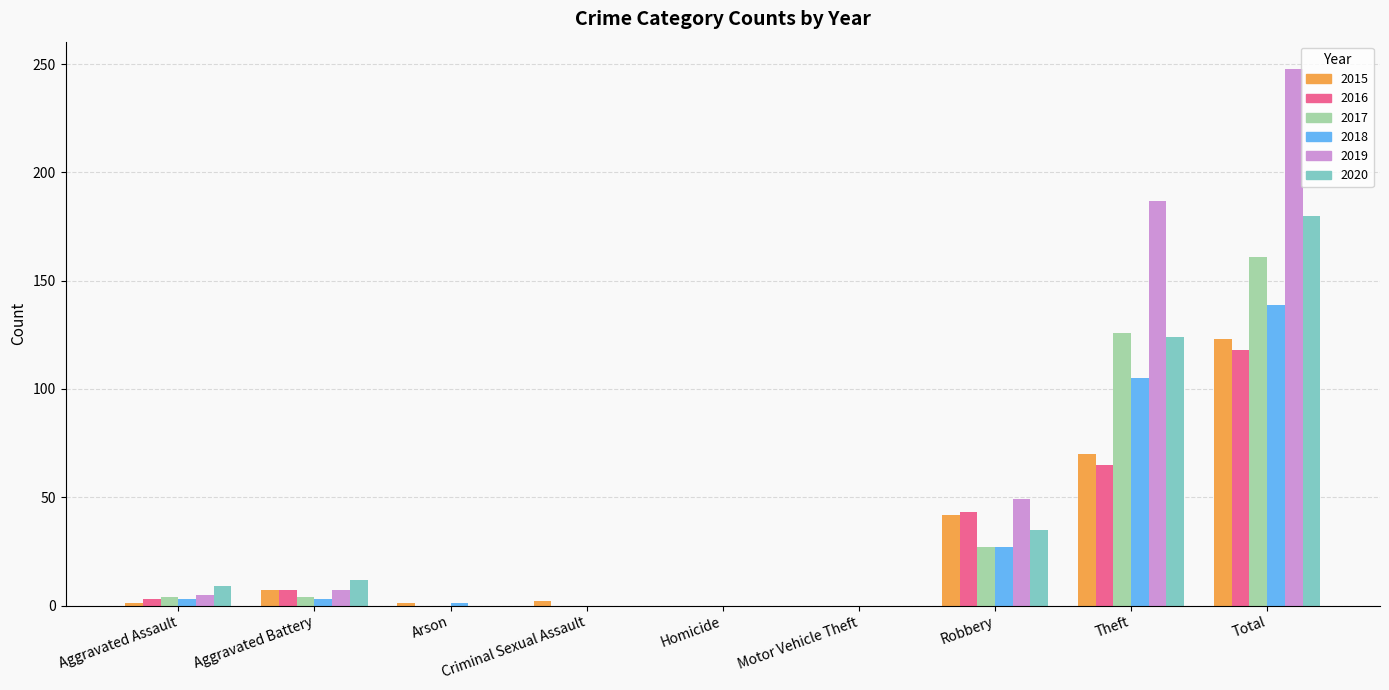

Which label corresponds to the largest value in the chart?

Total